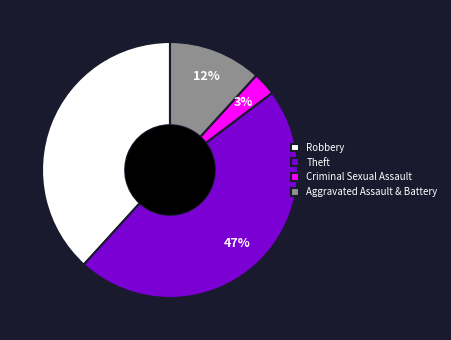

Which has a higher value, Robbery or Criminal Sexual Assault?

Robbery